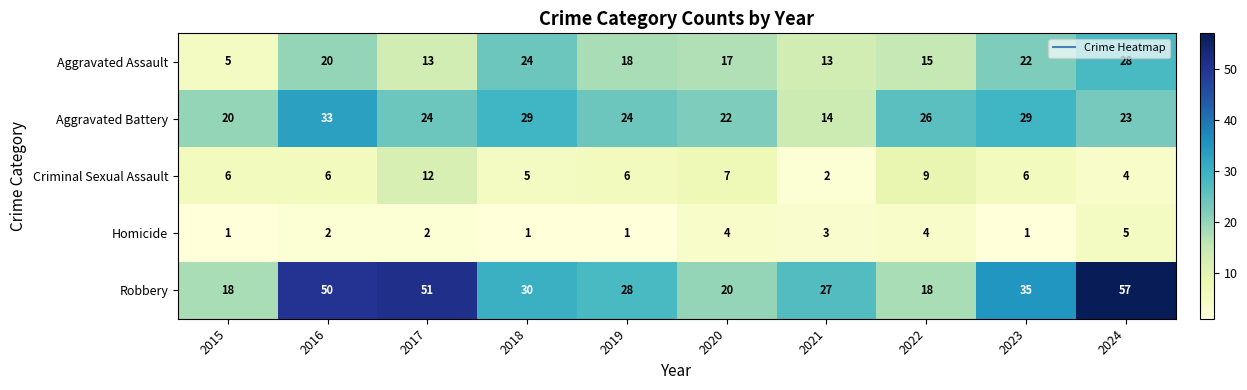

What is the maximum value shown in the chart?

57